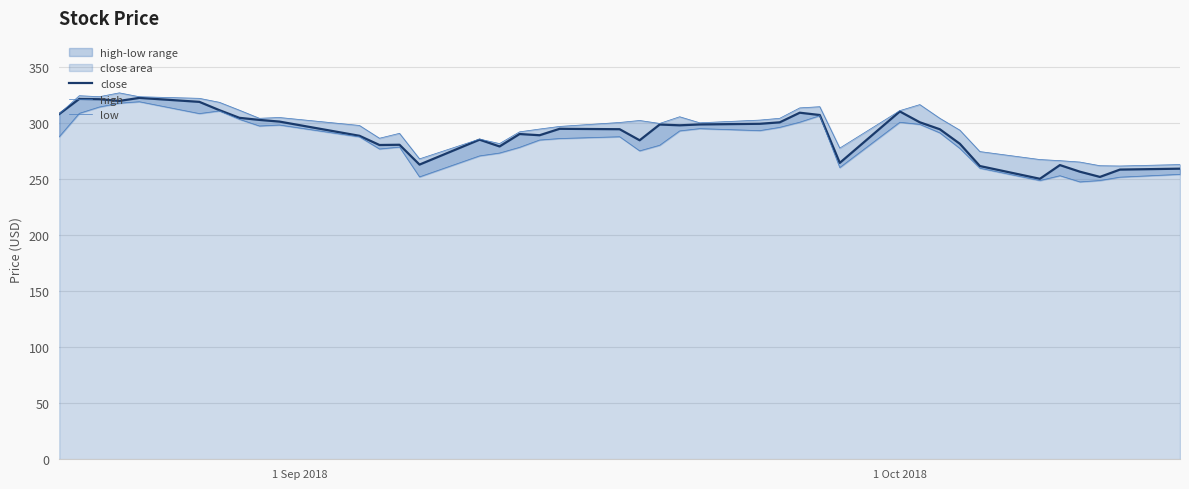

What is the lowest value of the close series?

250.6